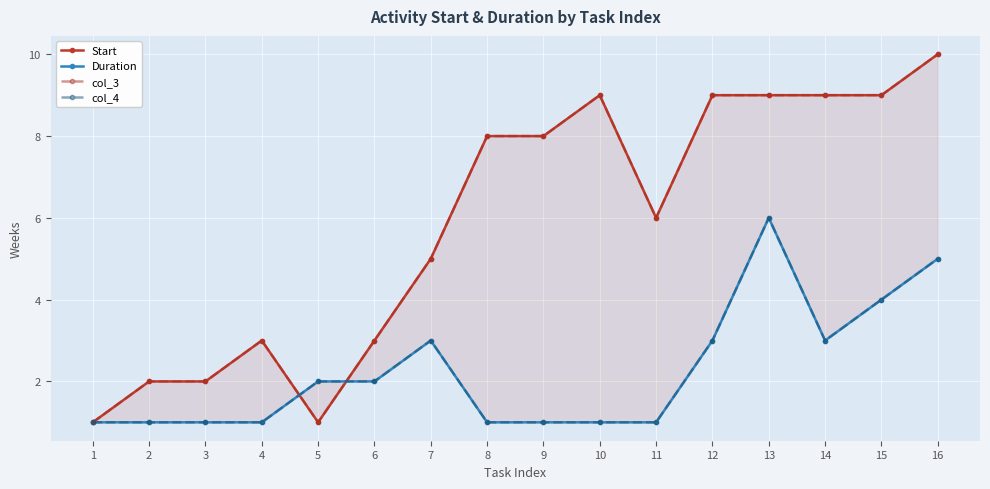

Reading left to right, transcribe all the data shown in this chart.

Start: 1=1	2=2	3=2	4=3	5=1	6=3	7=5	8=8	9=8	10=9	11=6	12=9	13=9	14=9	15=9	16=10
Duration: 1=1	2=1	3=1	4=1	5=2	6=2	7=3	8=1	9=1	10=1	11=1	12=3	13=6	14=3	15=4	16=5
col_3: 1=1	2=2	3=2	4=3	5=1	6=3	7=5	8=8	9=8	10=9	11=6	12=9	13=9	14=9	15=9	16=10
col_4: 1=1	2=1	3=1	4=1	5=2	6=2	7=3	8=1	9=1	10=1	11=1	12=3	13=6	14=3	15=4	16=5